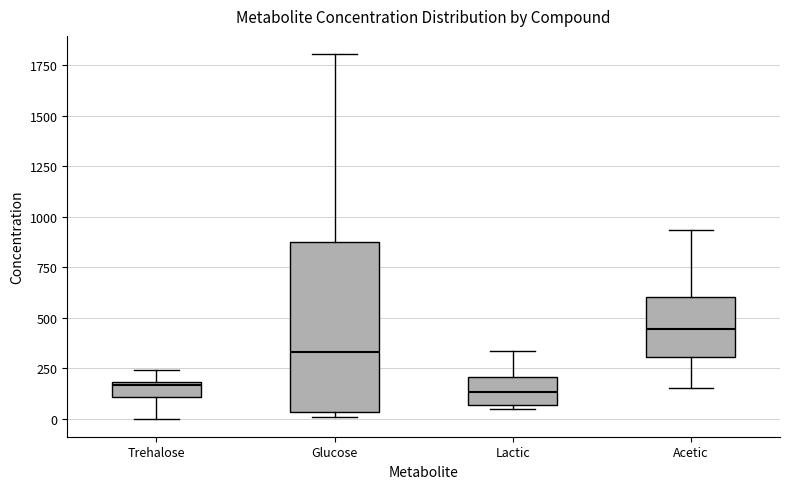

Which box is the tallest, from its lower edge to its upper edge?

Glucose